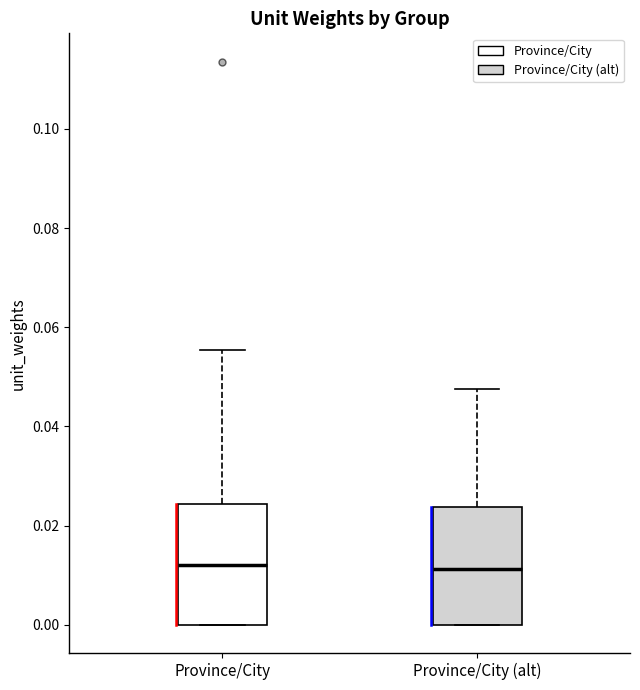

Reading left to right, read every box against the y-axis: the position of its median line, the range the box covers, and the ends of its whiskers. The values are not printed on the chart, so give them approximately, as read against the axis.

Province/City: median 0.012, box 0.000 to 0.024, whiskers 0.000 to 0.056
Province/City (alt): median 0.012, box 0.000 to 0.024, whiskers 0.000 to 0.048